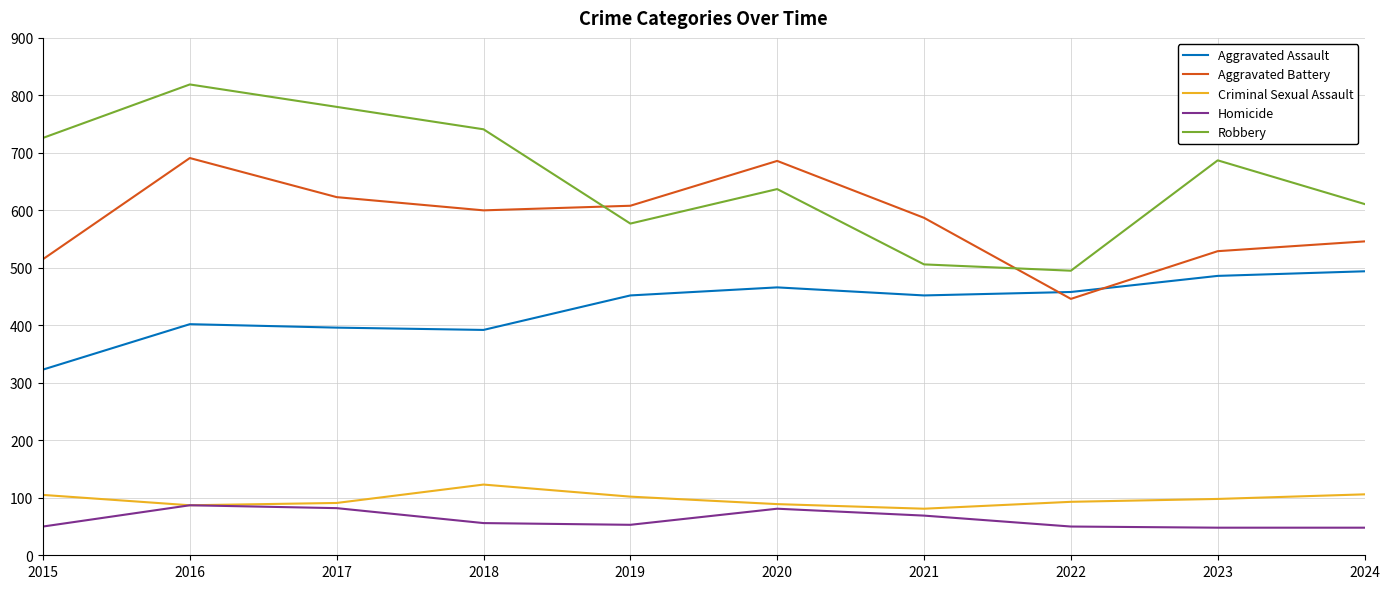

The value of Aggravated Assault at 2020 is 265. True or false?

False